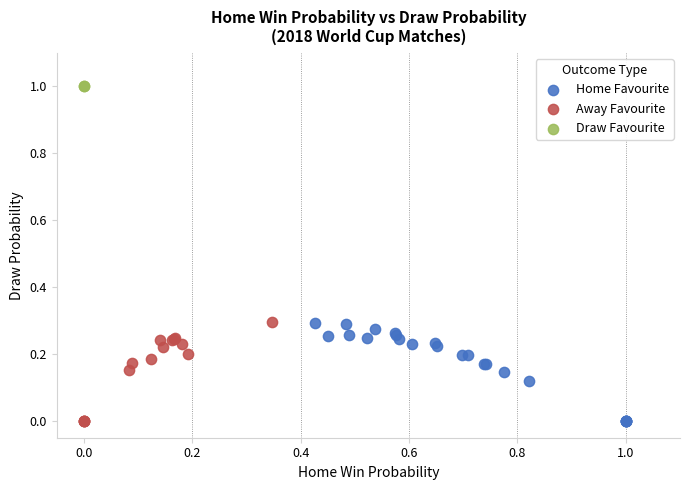

What are all the series names shown in the legend?

Home Favourite, Away Favourite, Draw Favourite